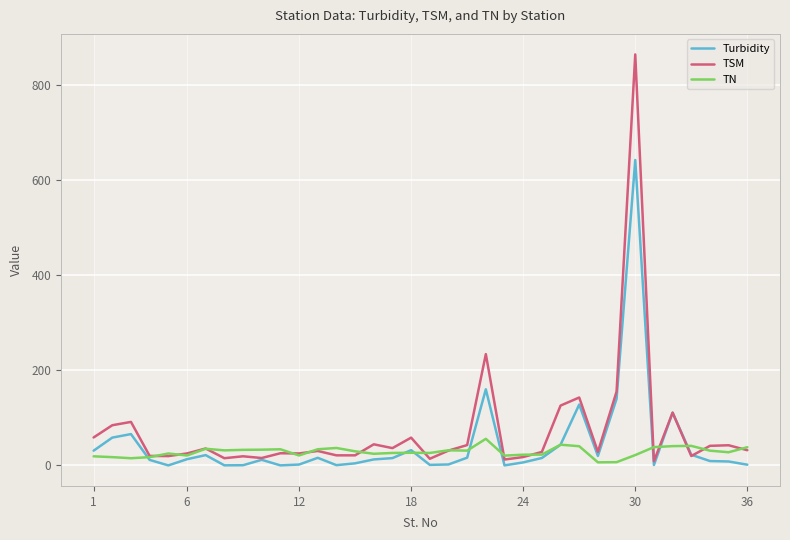

List the series in order of their peak value, lowest first.

TN, Turbidity, TSM